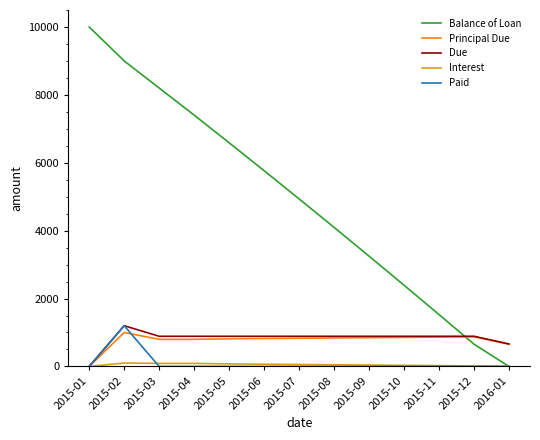

At which category does Paid reach its first local peak?

2015-02